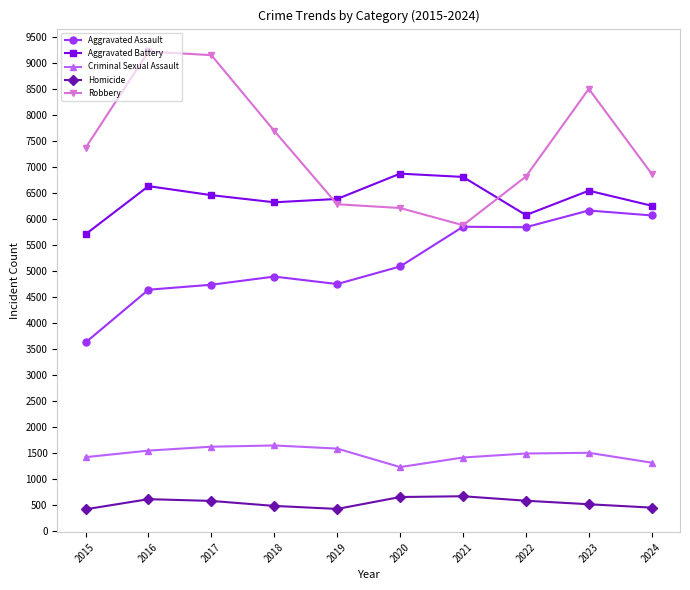

Does the chart display data point markers on the line(s)?

Yes